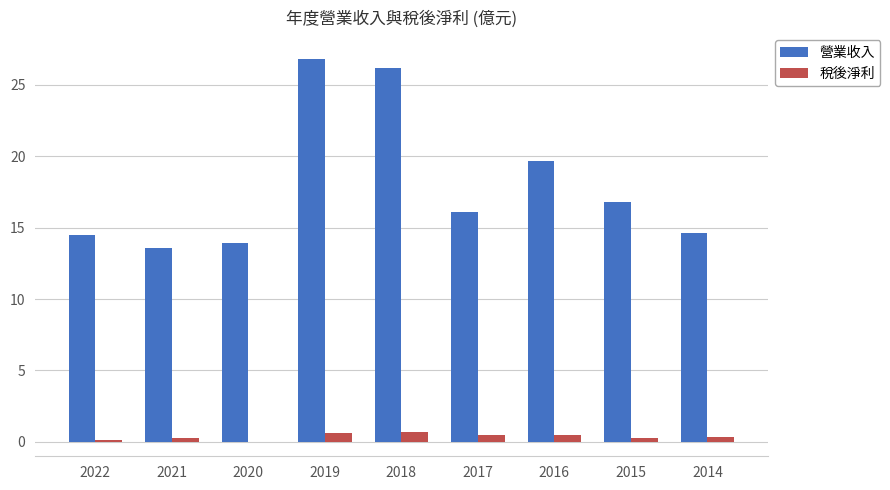

Is it true that 營業收入 equals 14.6 at 2014?

True